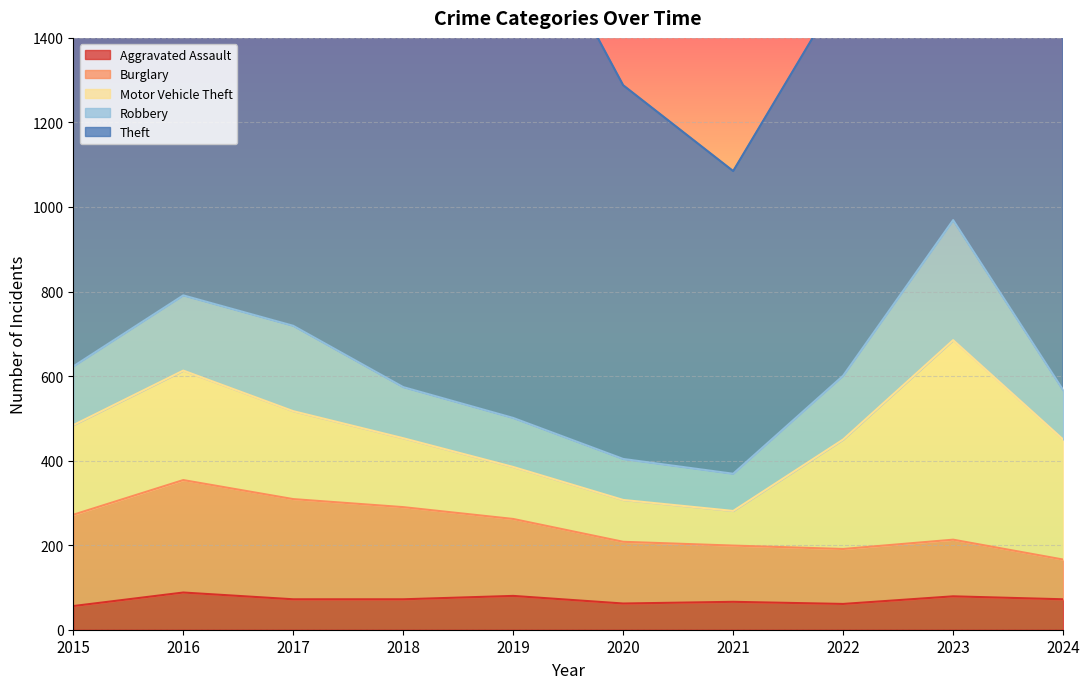

What is the sum of the Aggravated Assault values at 2018 and 2016?

160